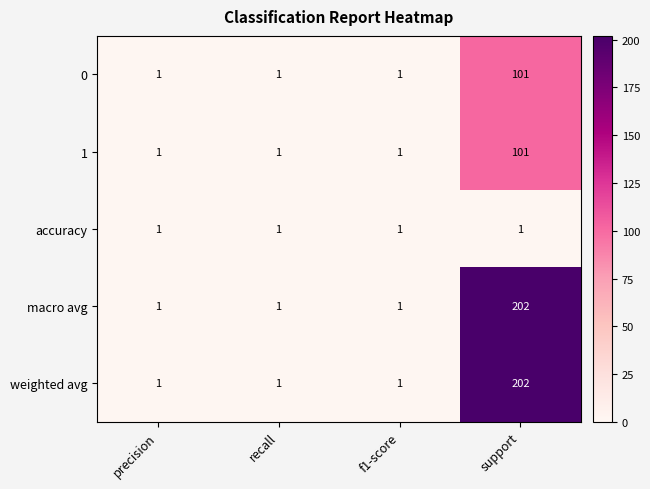

Reading left to right, list all the values displayed in this chart.

0: 1	1	1	101
1: 1	1	1	101
accuracy: 1	1	1	1
macro avg: 1	1	1	202
weighted avg: 1	1	1	202